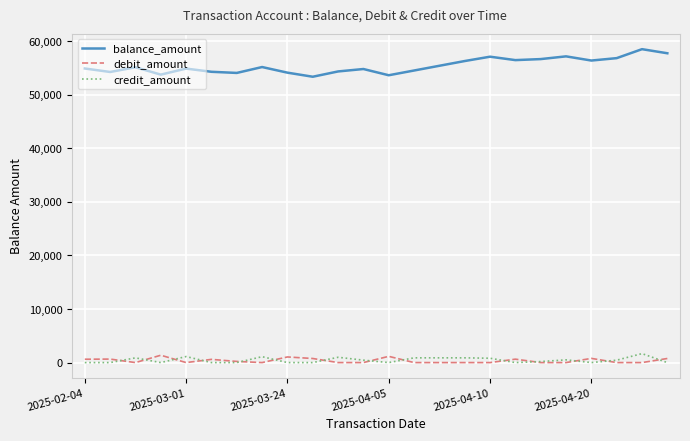

Which series has the widest spread of values?

balance_amount